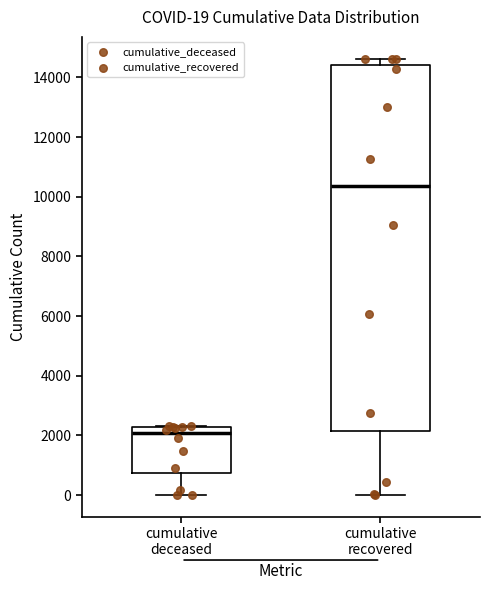

Which box's median line is the lowest?

cumulative deceased